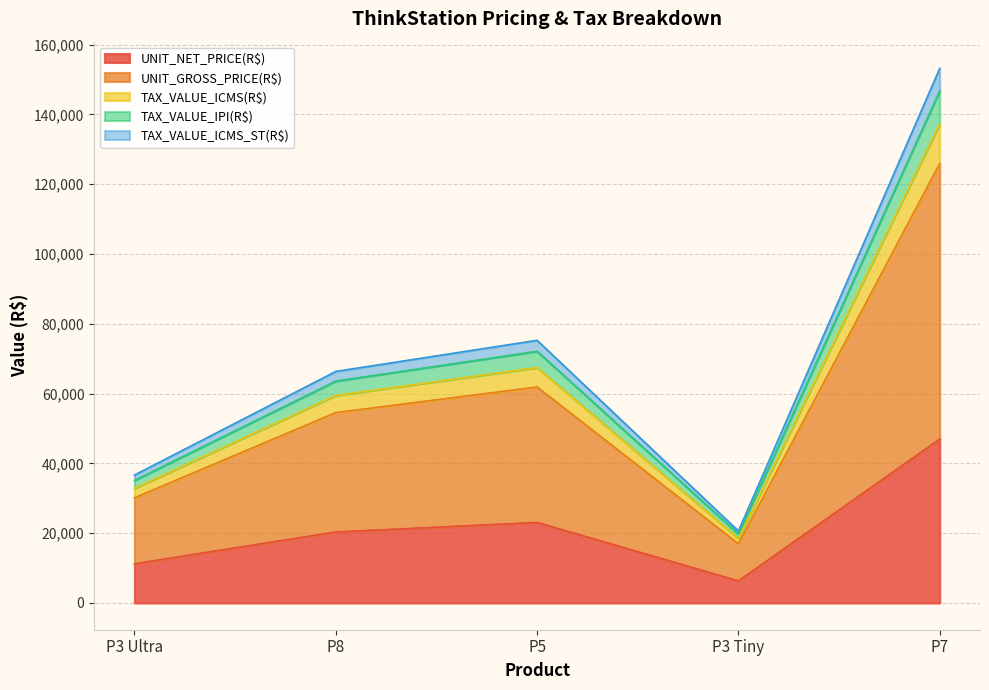

Which series has the largest total across all categories?

UNIT_GROSS_PRICE(R$)